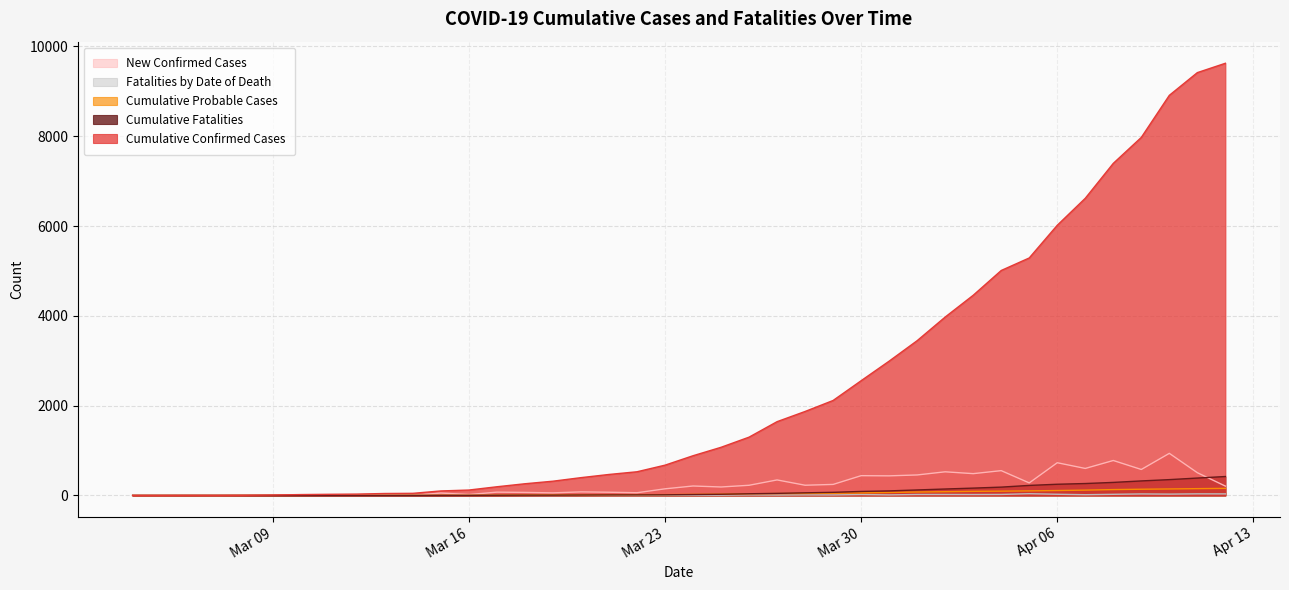

What is the difference between the highest and lowest values at Mar 23?

672